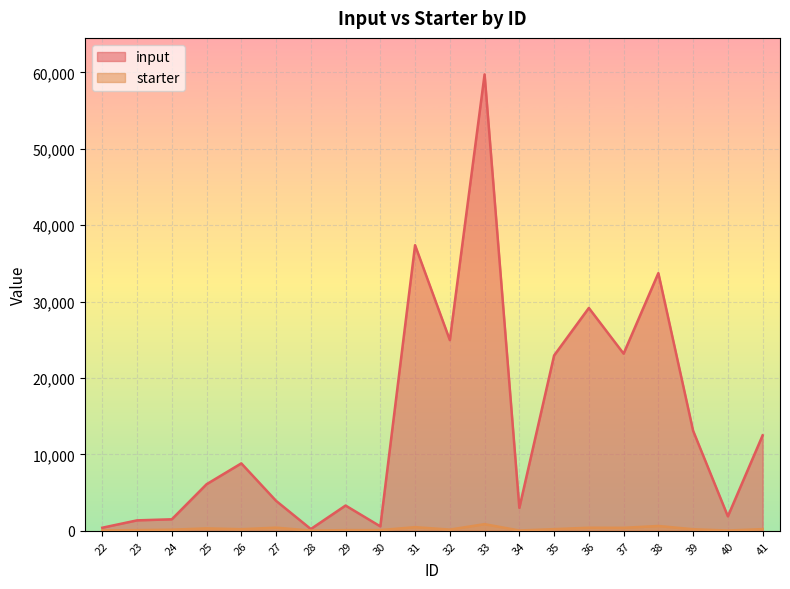

At 27, list the series in order from largest to smallest.

input, starter